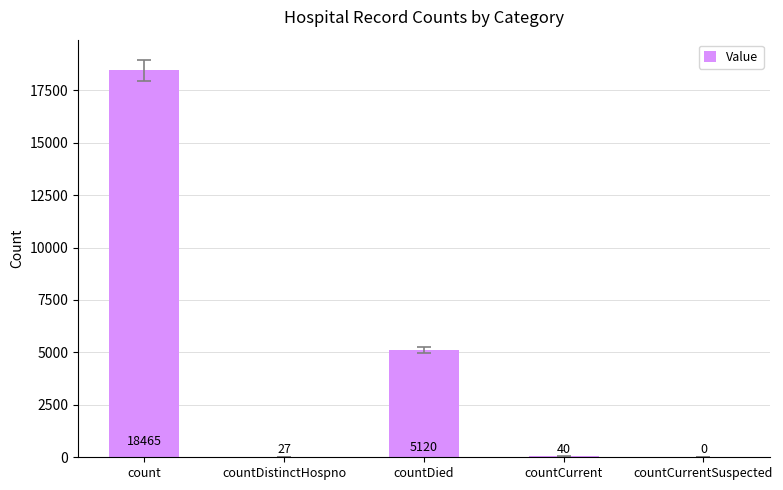

True or false: the data shows 9169 at countDied.

False